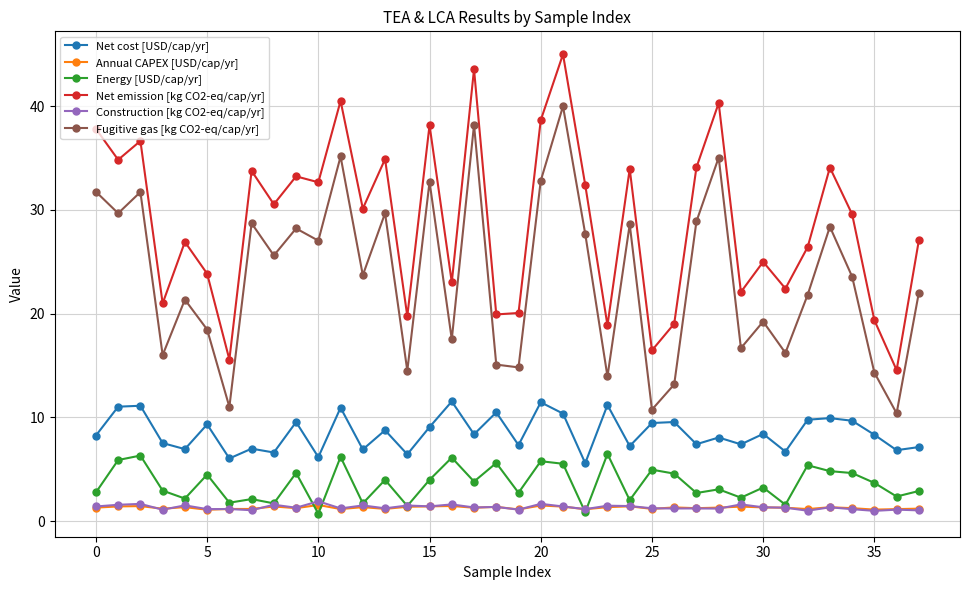

Does the chart display data point markers on the line(s)?

Yes